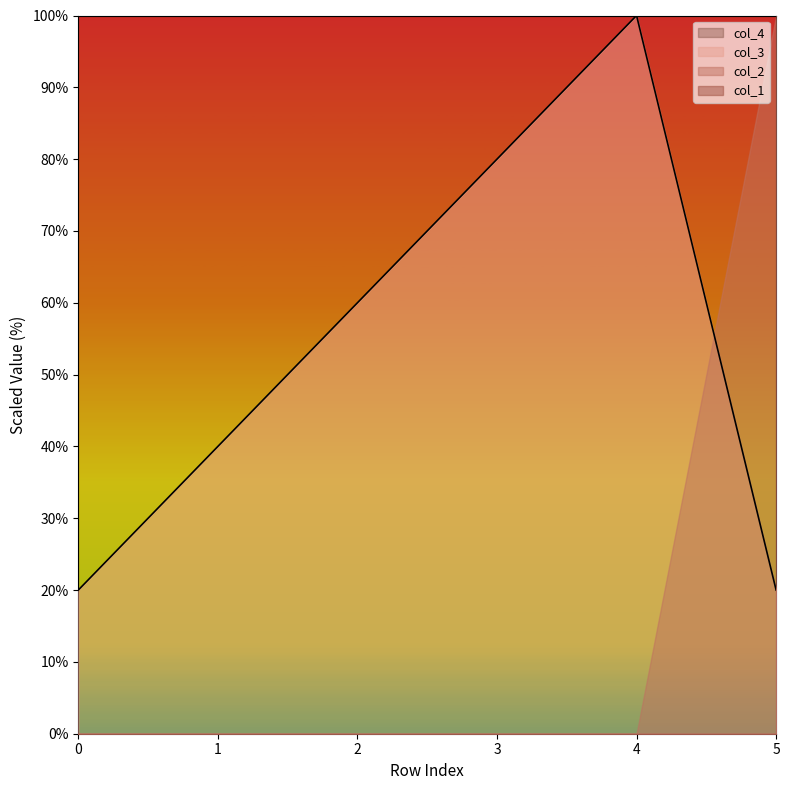

Does the chart display data point markers on the line(s)?

No